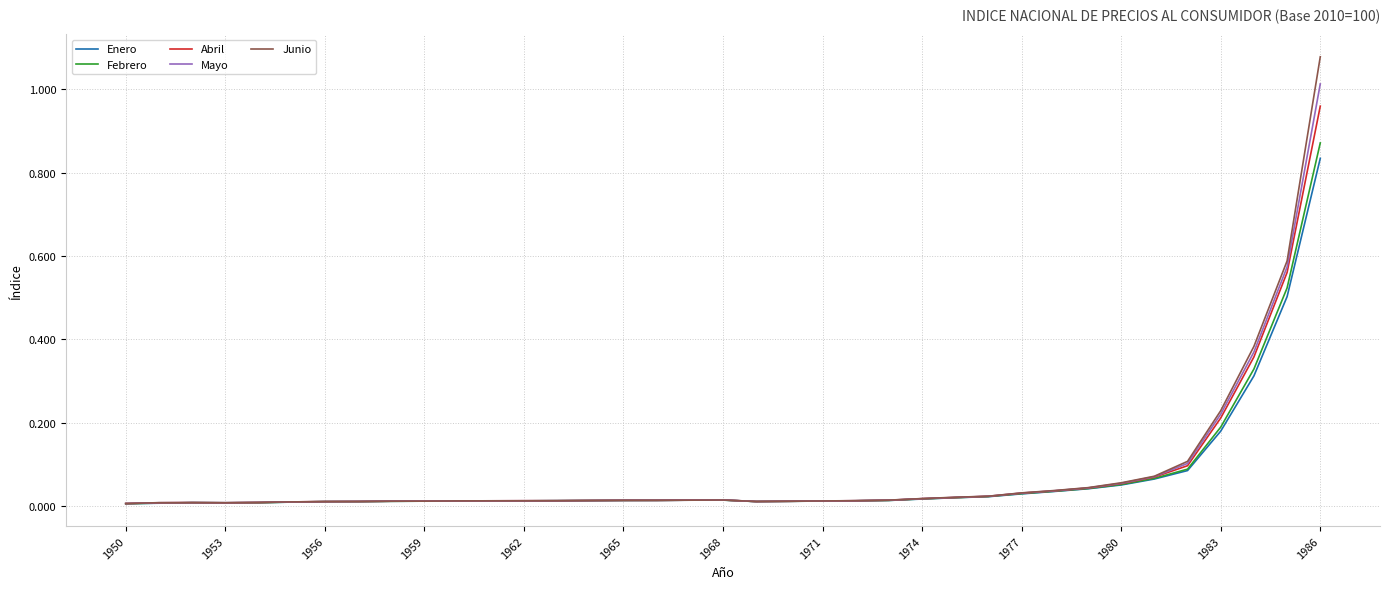

Does the chart display data point markers on the line(s)?

No